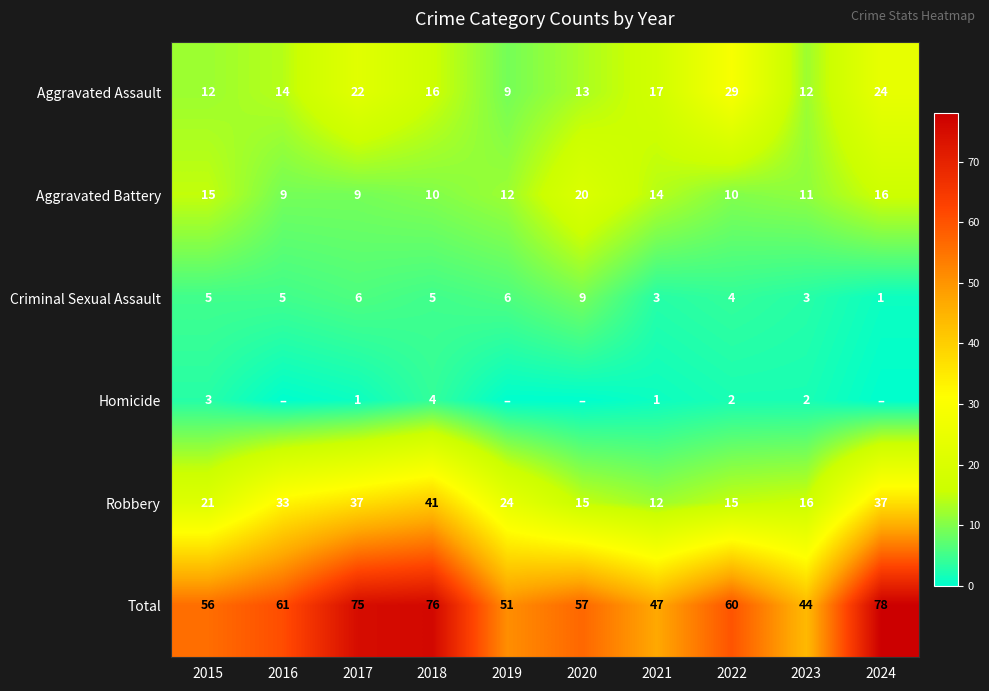

What is the difference between the highest and lowest values at 2021?

46